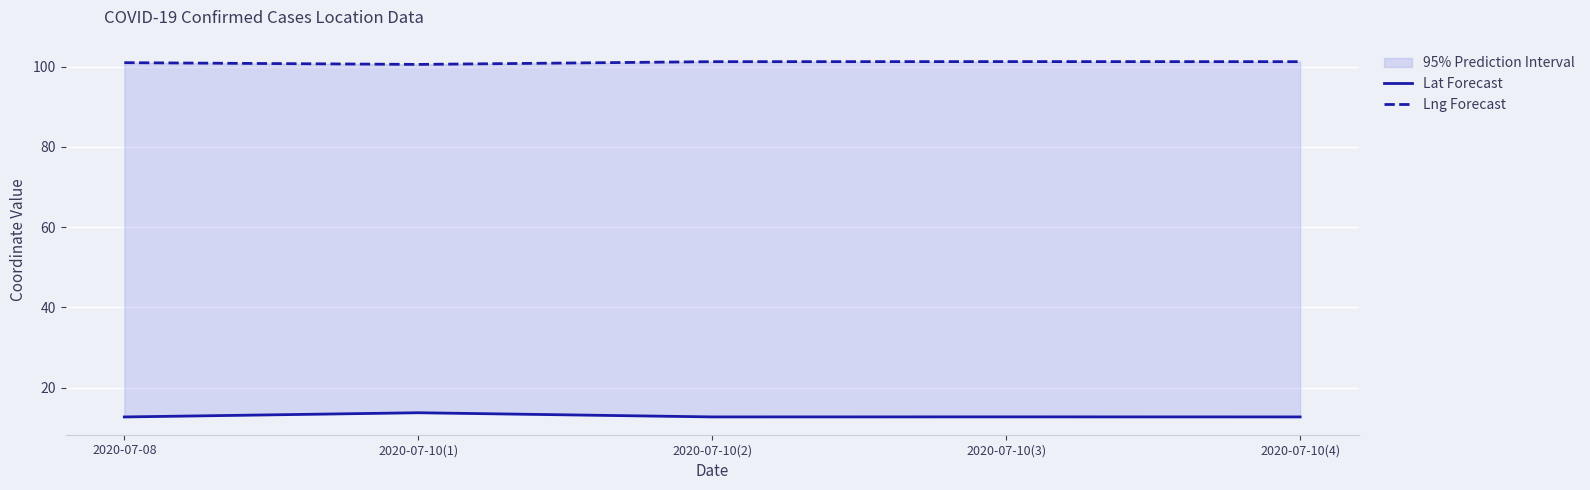

Reading left to right, transcribe all the data shown in this chart.

Lat Forecast: 12.7	13.7	12.7	12.7	12.7
Lng Forecast: 101.0	100.6	101.2	101.3	101.3